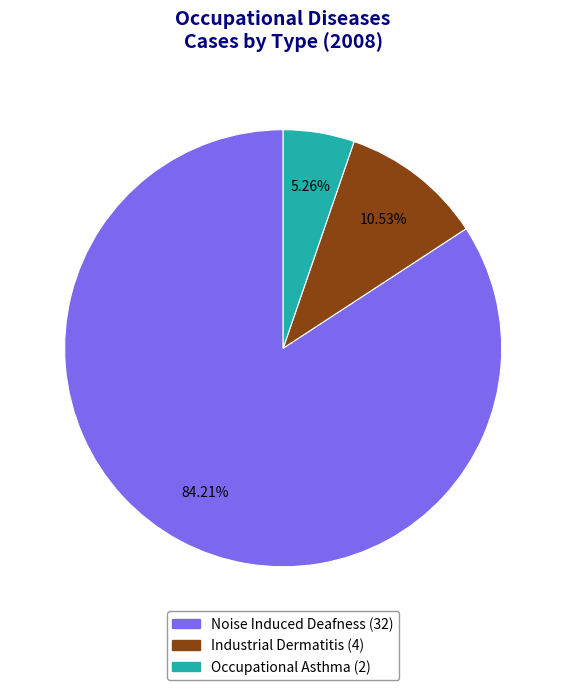

How many segments does this pie chart have?

3